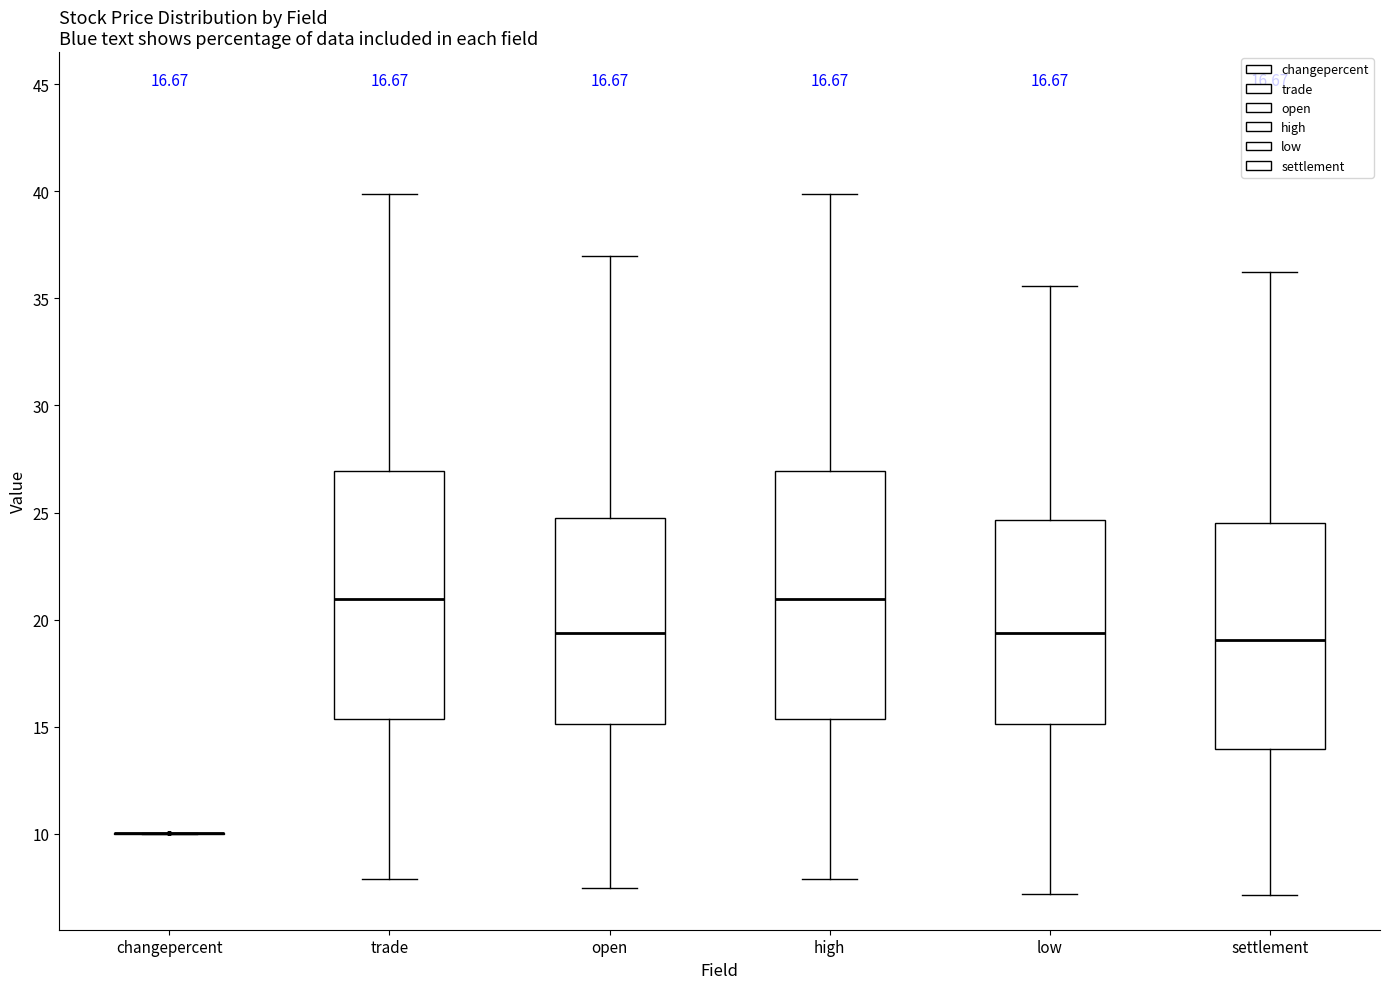

Where is the upper edge of the box for low on the y-axis? The values are not printed on the chart, so give them approximately, as read against the axis.

24.5